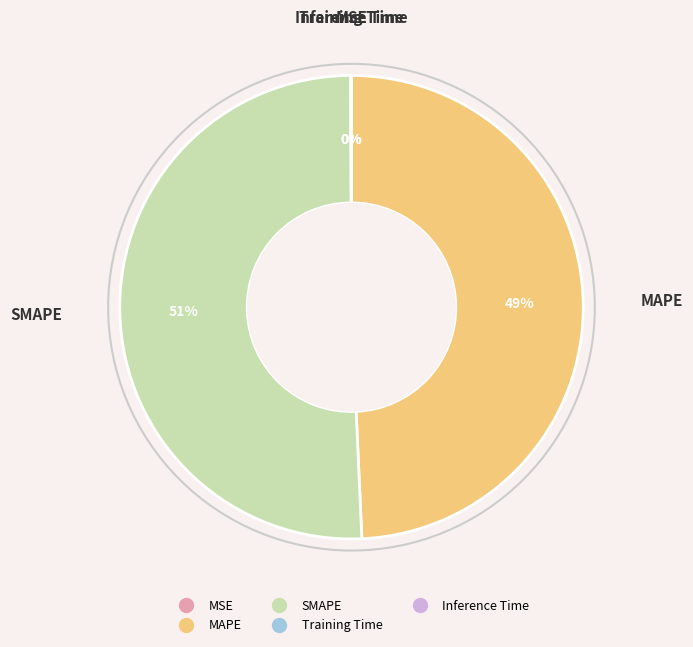

To the nearest percent, what percentage of the pie is SMAPE?

51%